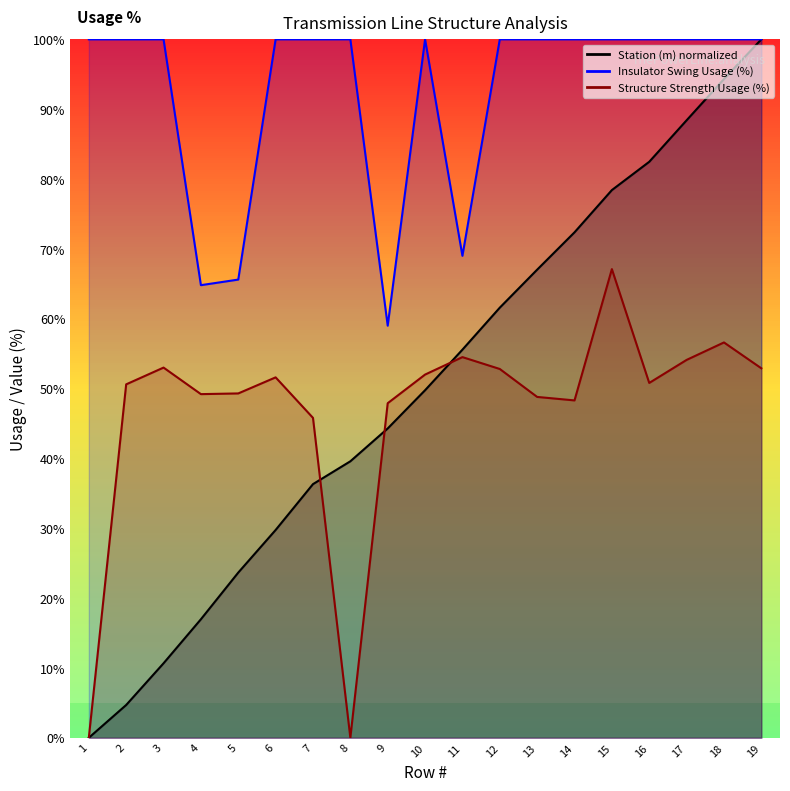

What is the difference between the maximum and minimum values in the Station (m) series?

100.0